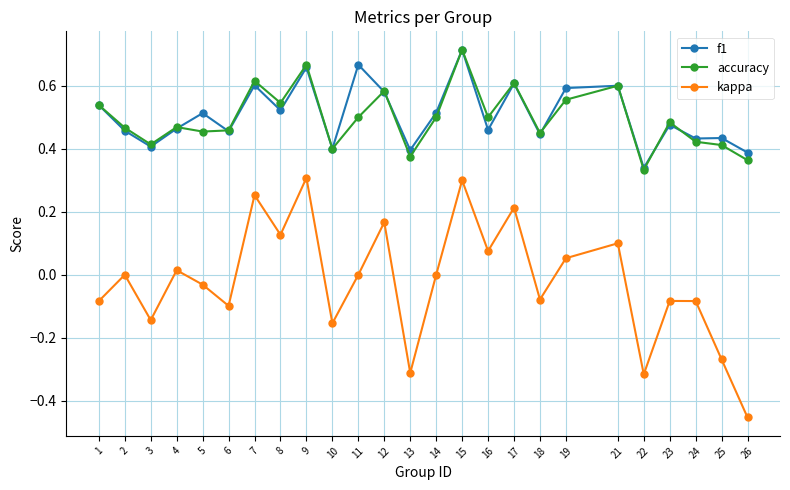

At which category is the sum across all series the highest?

15